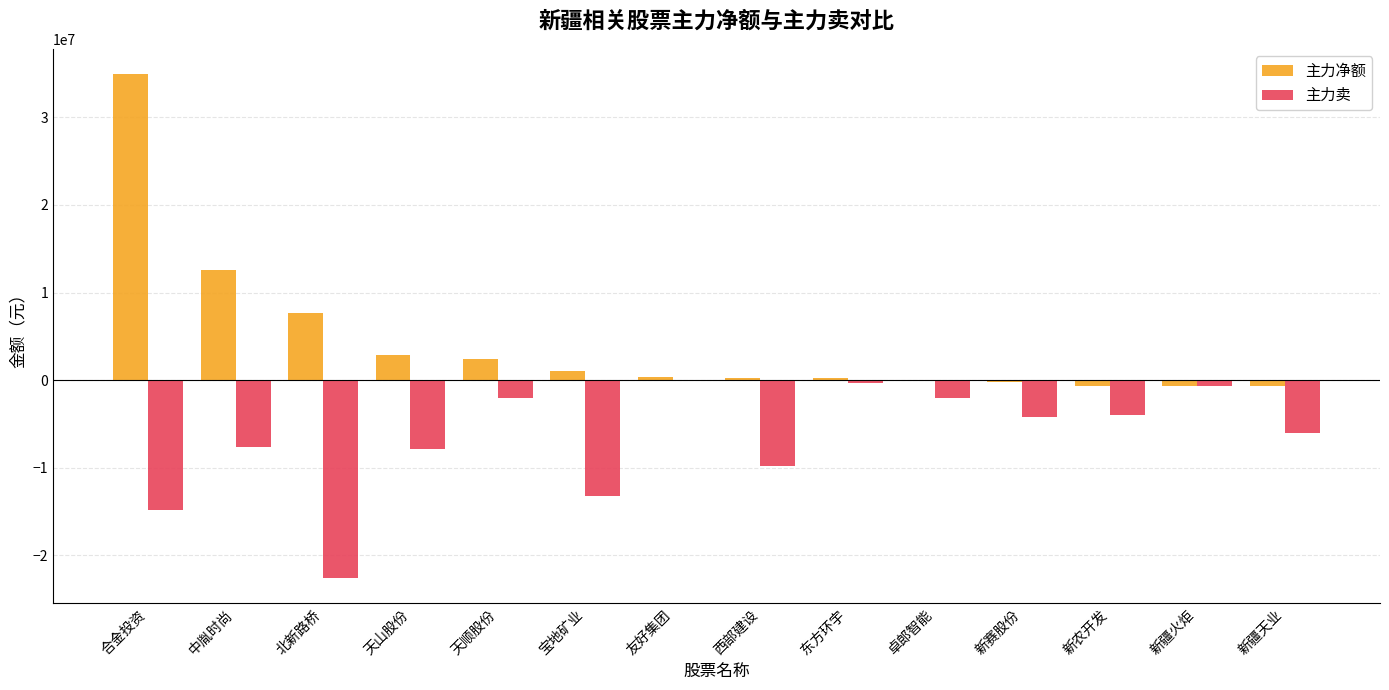

How many values in the 主力卖 series exceed -4188867?

6